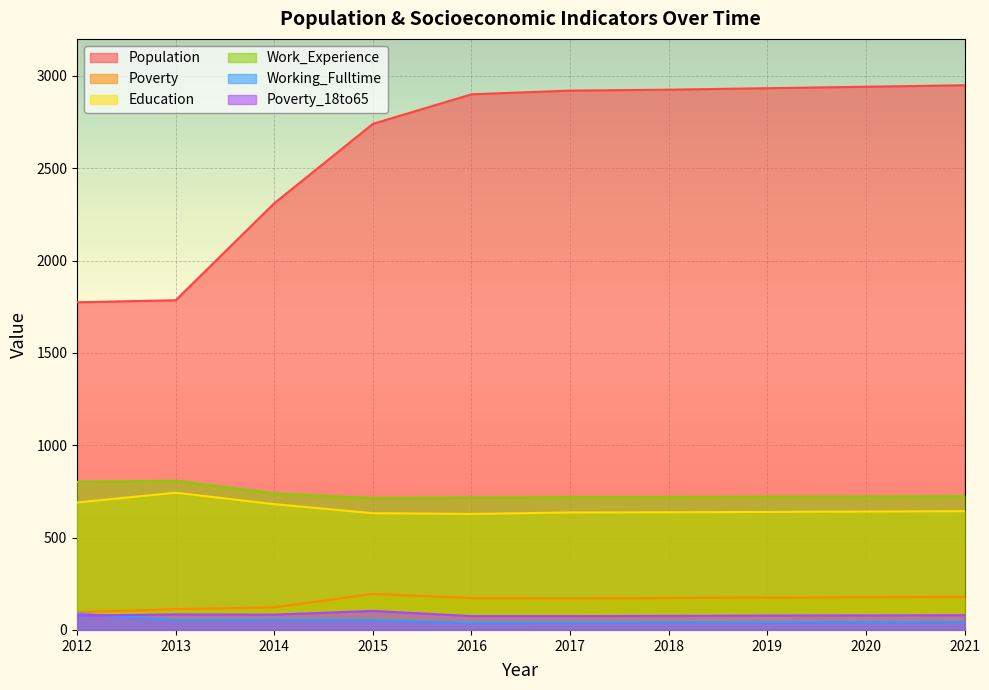

At how many categories does at least one series exceed 1489?

10